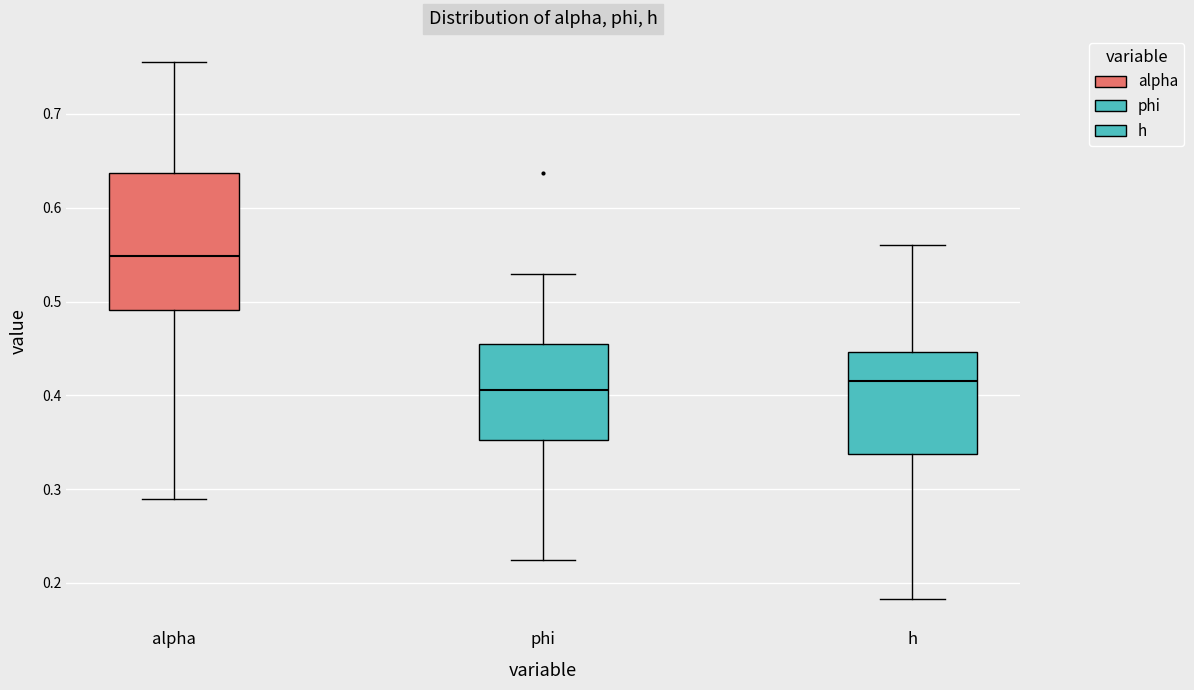

Where does the upper whisker of the box for phi end on the y-axis? The values are not printed on the chart, so give them approximately, as read against the axis.

0.53